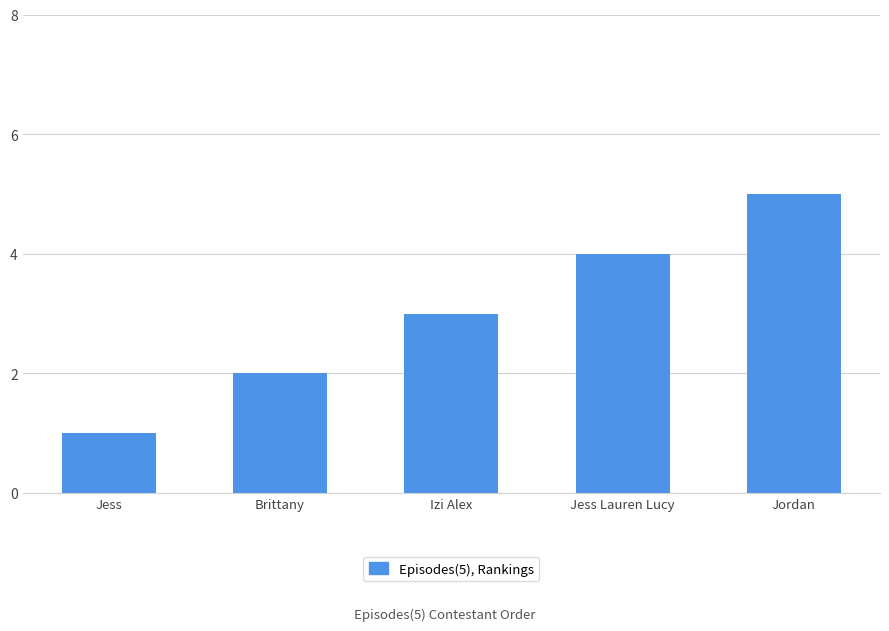

What is the ratio of the value at Jess Lauren Lucy to the value at Jess?

4.0